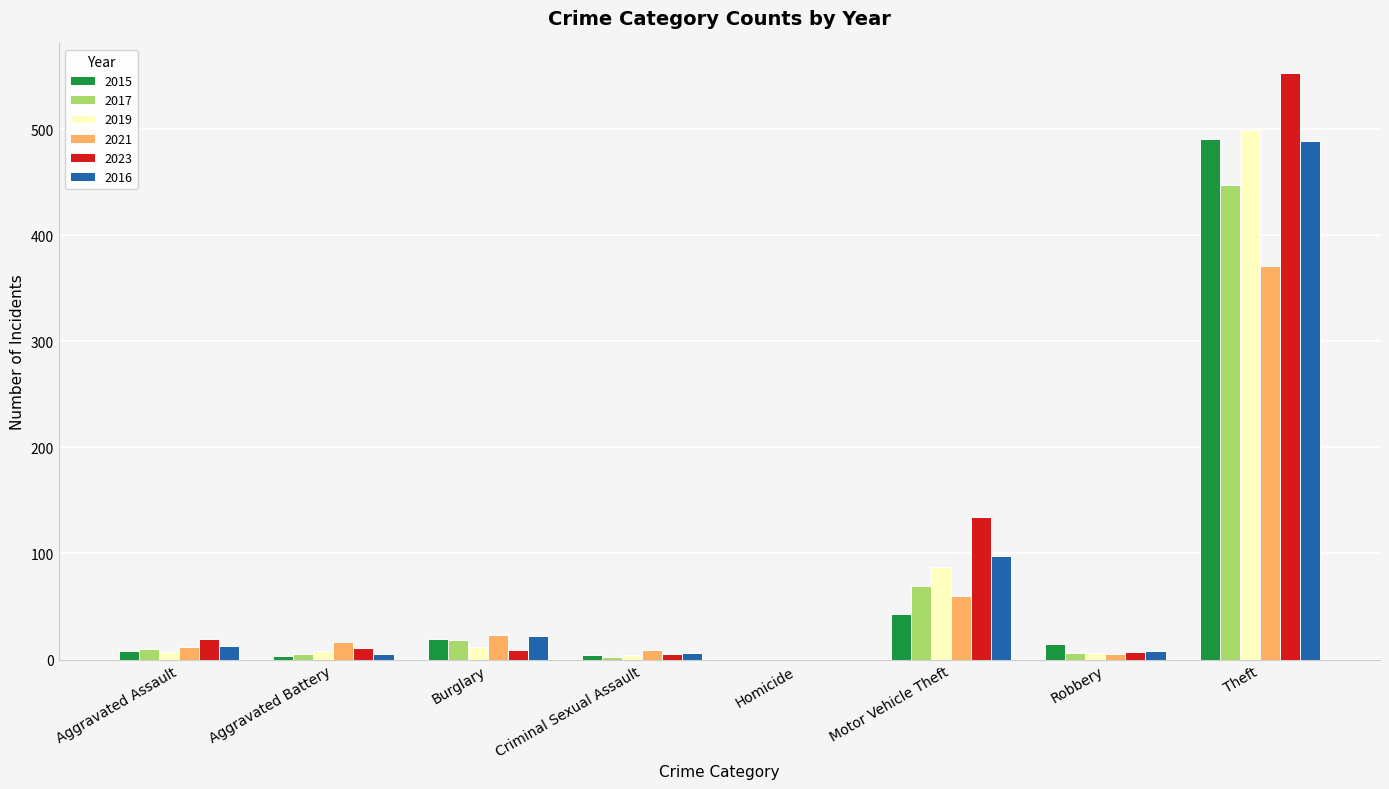

What is the maximum value for 2016?

489